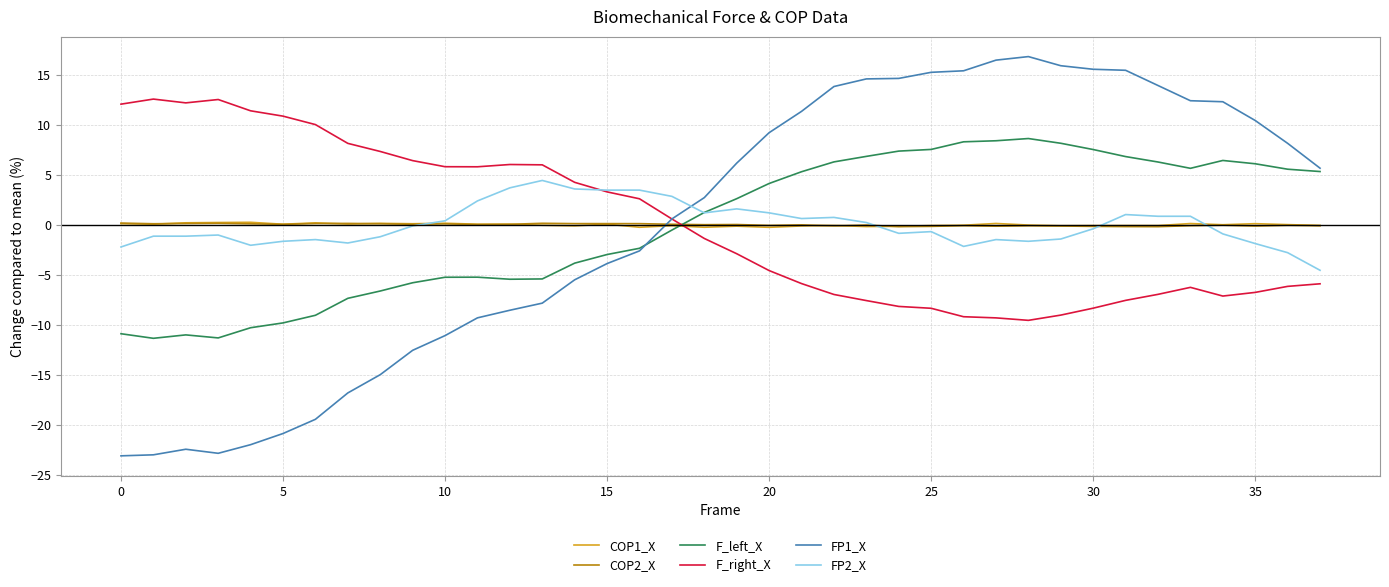

What is the greatest value displayed?

16.8